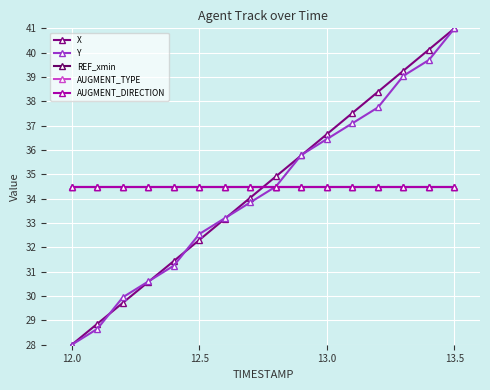

Reading left to right, what are all the values shown in this chart?

X: 28.0	28.9	29.7	30.6	31.4	32.3	33.2	34.0	34.9	35.8	36.7	37.5	38.4	39.3	40.1	41.0
Y: 28.0	28.6	29.9	30.6	31.2	32.5	33.2	33.8	34.5	35.8	36.5	37.1	37.8	39.1	39.7	41.0
REF_xmin: 34.5	34.5	34.5	34.5	34.5	34.5	34.5	34.5	34.5	34.5	34.5	34.5	34.5	34.5	34.5	34.5
AUGMENT_TYPE: 34.5	34.5	34.5	34.5	34.5	34.5	34.5	34.5	34.5	34.5	34.5	34.5	34.5	34.5	34.5	34.5
AUGMENT_DIRECTION: 34.5	34.5	34.5	34.5	34.5	34.5	34.5	34.5	34.5	34.5	34.5	34.5	34.5	34.5	34.5	34.5